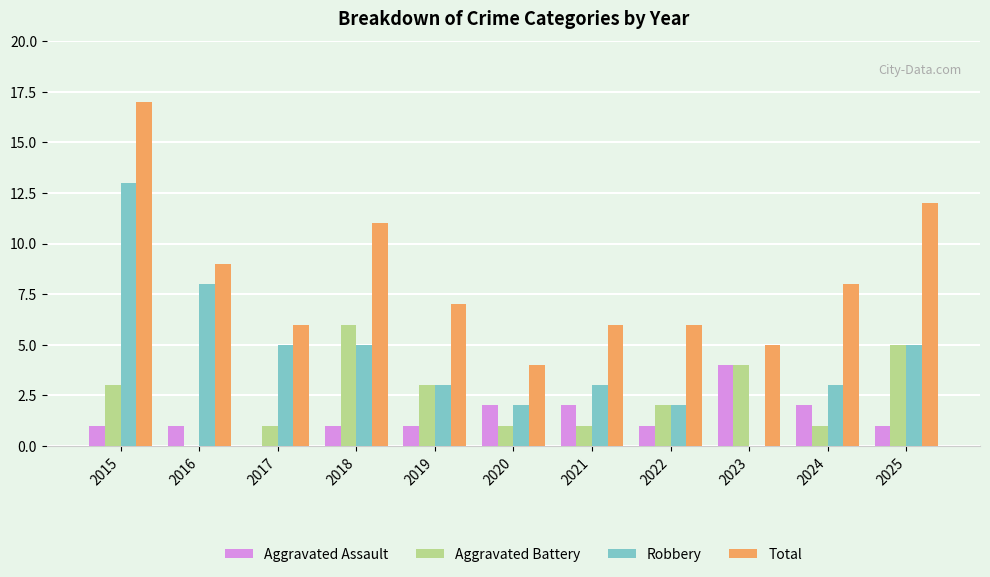

What is the average value of the Aggravated Battery series?

2